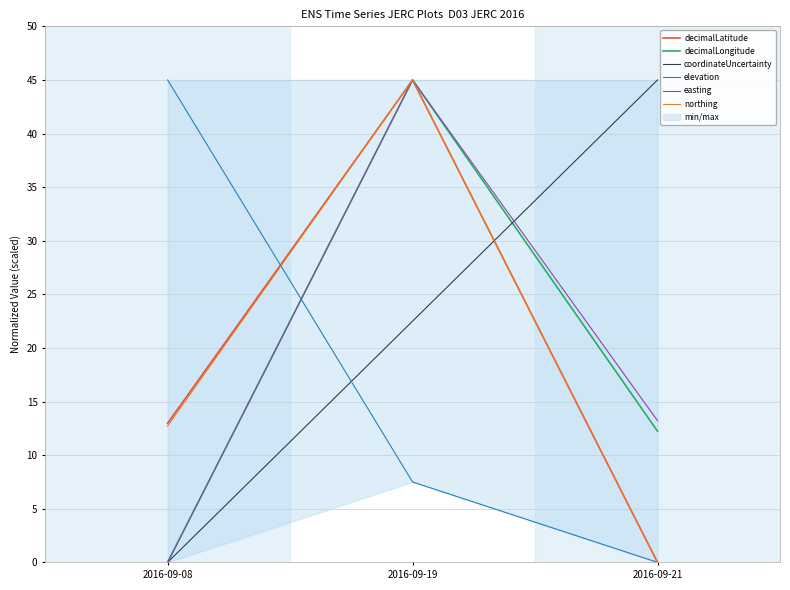

Rank the series by their maximum value, from lowest to highest.

decimalLatitude, decimalLongitude, coordinateUncertainty, elevation, easting, northing